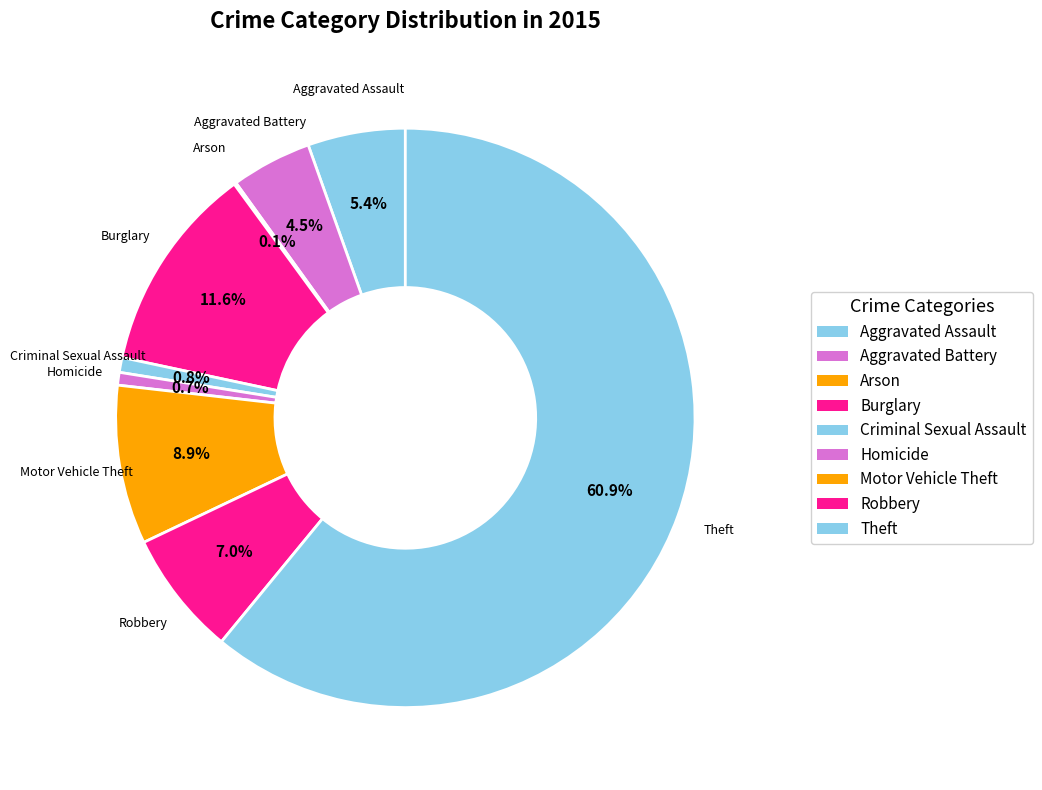

What is the ratio of the value at Aggravated Battery to the value at Motor Vehicle Theft?

0.5